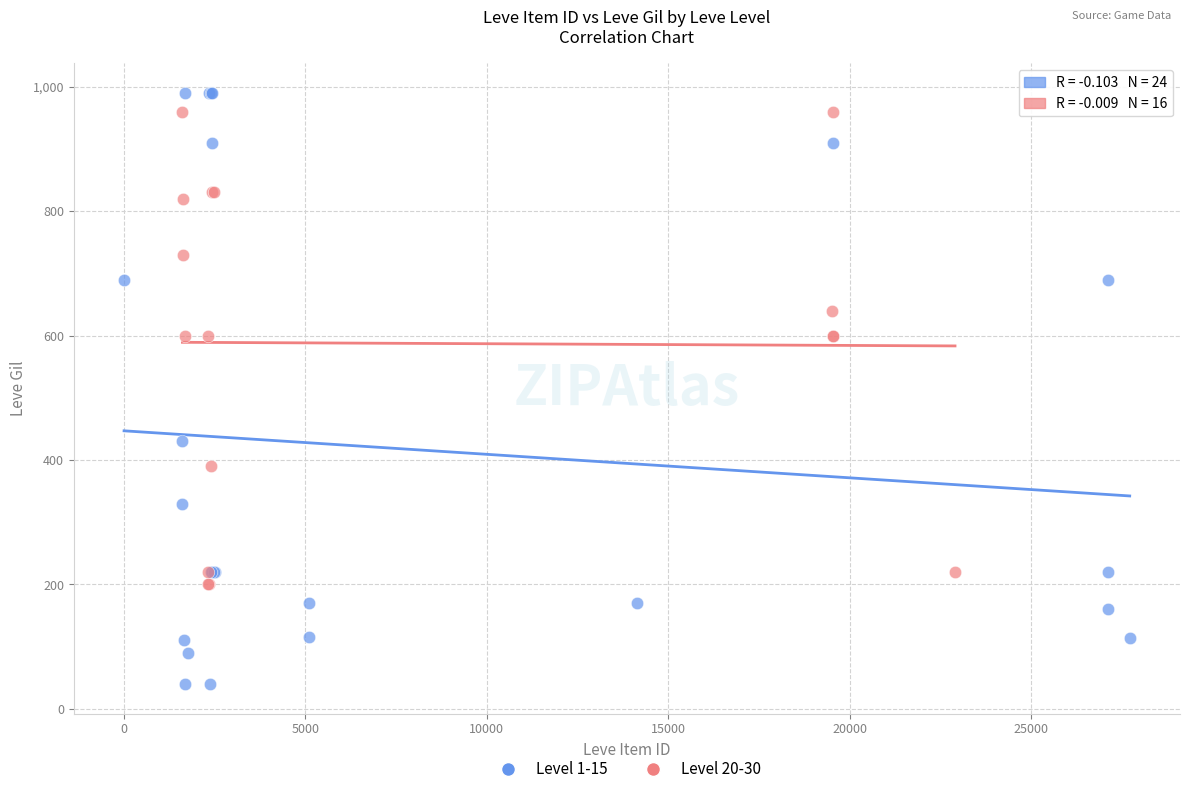

Which series reaches the minimum Y coordinate?

Level 1-15